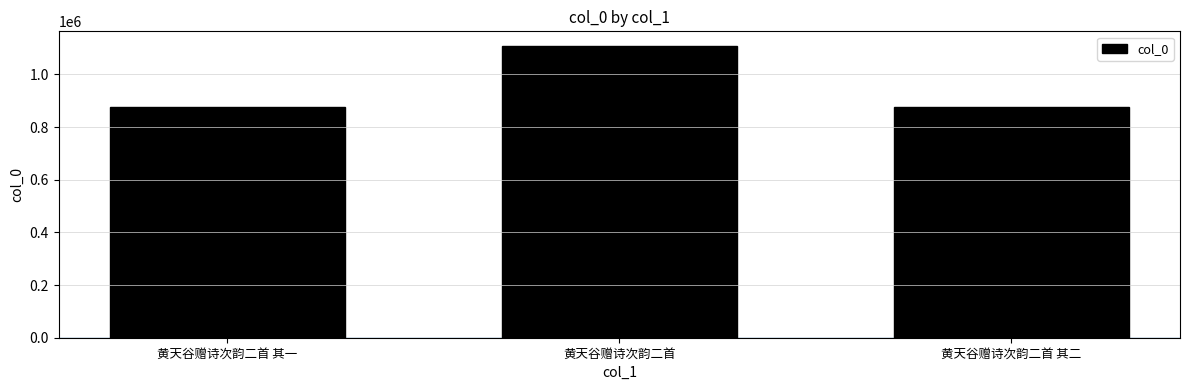

Is it true that the value at 黄天谷赠诗次韵二首 is 1686046?

False